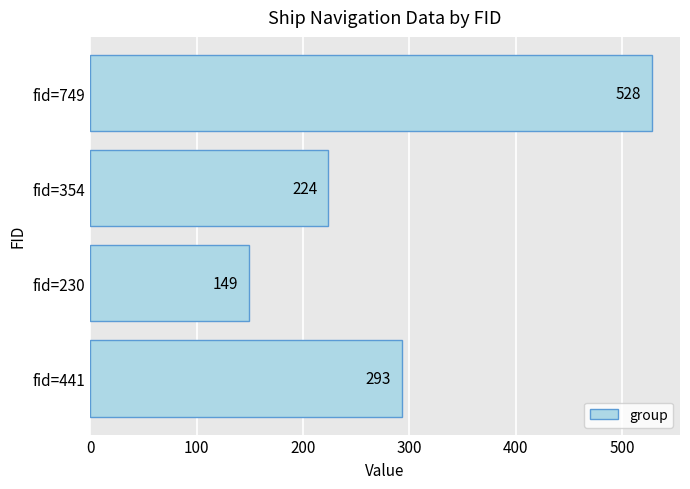

Rank the categories by value from lowest to highest.

fid=230, fid=354, fid=441, fid=749